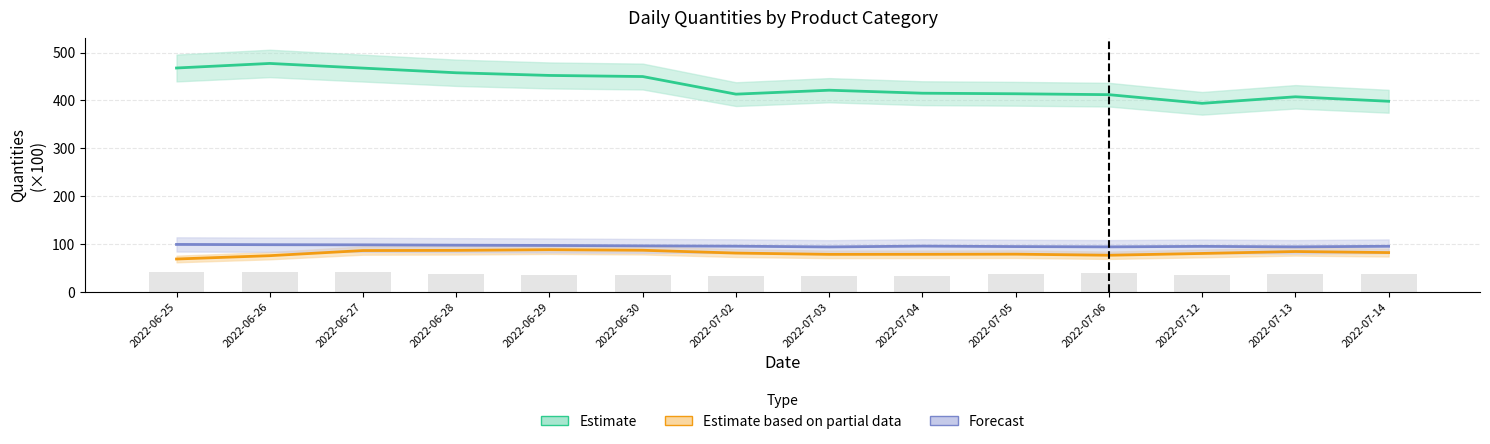

What is the label of the 5th bar from the right?

2022-07-05